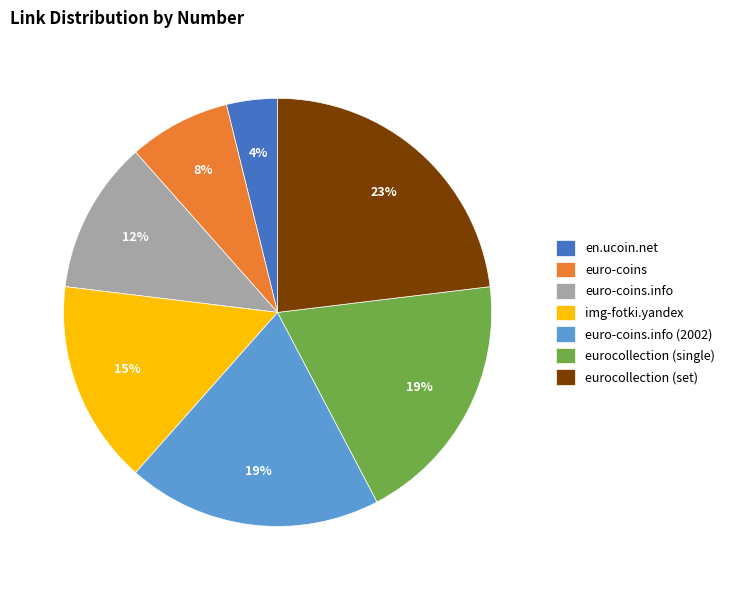

Is it true that img-fotki.yandex is 10% of the pie?

False